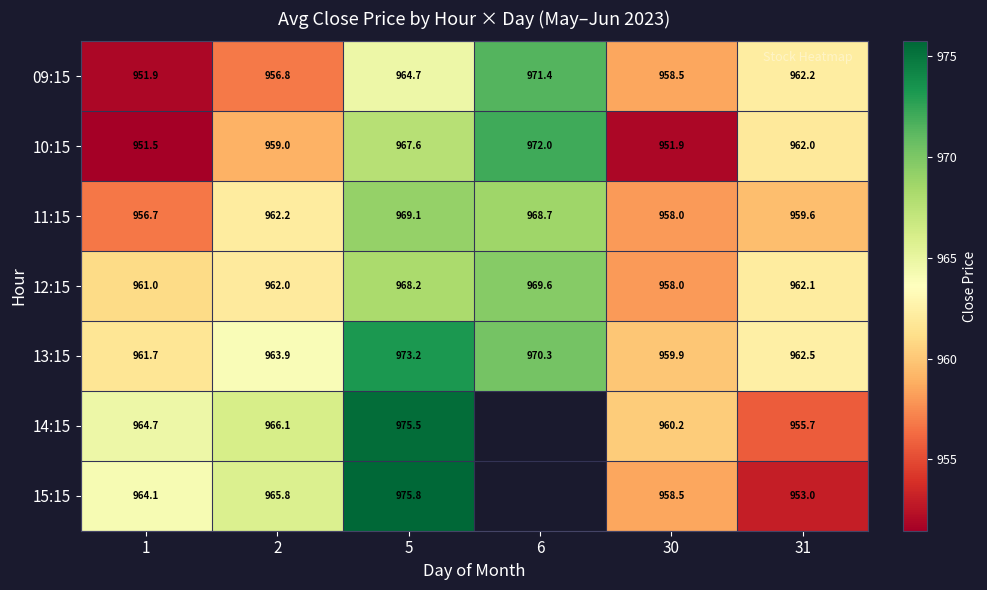

Is the value of 09:15 at 6 greater than the value of 10:15 at 2?

Yes